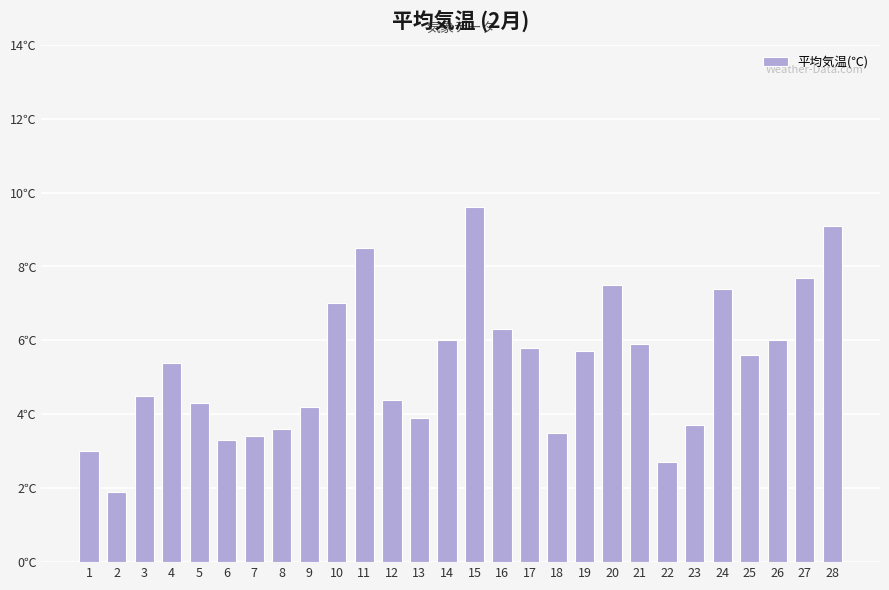

Reading left to right, transcribe all the data shown in this chart.

3.0	1.9	4.5	5.4	4.3	3.3	3.4	3.6	4.2	7.0	8.5	4.4	3.9	6.0	9.6	6.3	5.8	3.5	5.7	7.5	5.9	2.7	3.7	7.4	5.6	6.0	7.7	9.1